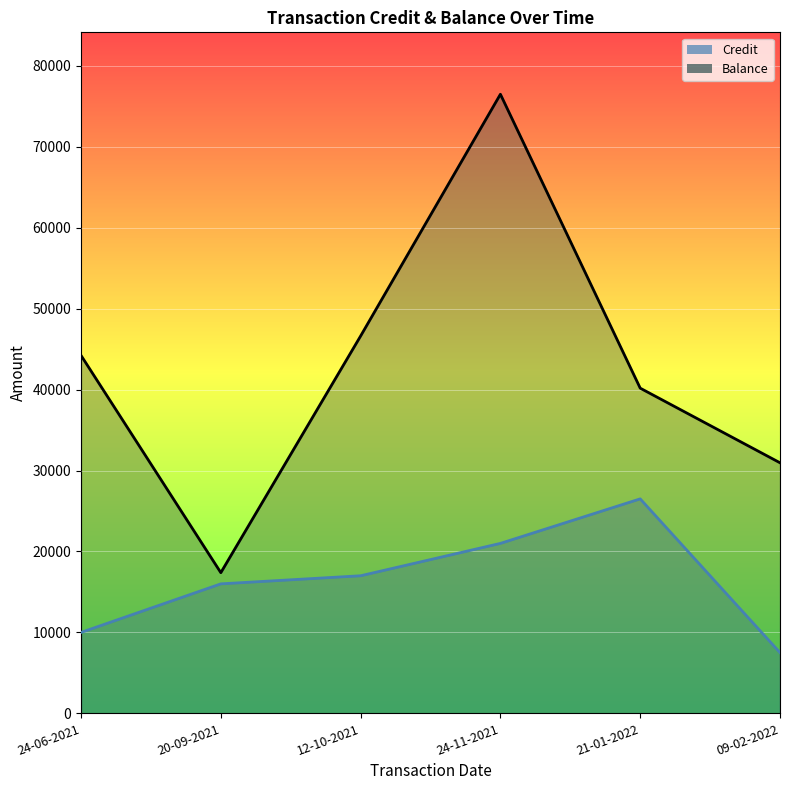

What is the minimum value shown in the chart?

7500.0